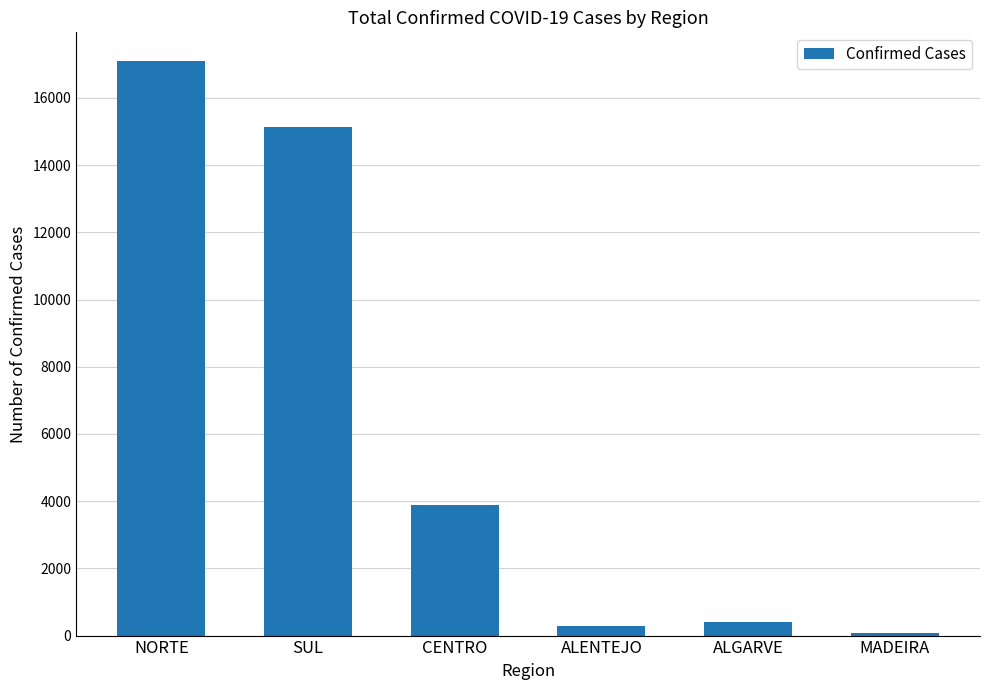

What is the label of the 1st bar from the right?

MADEIRA